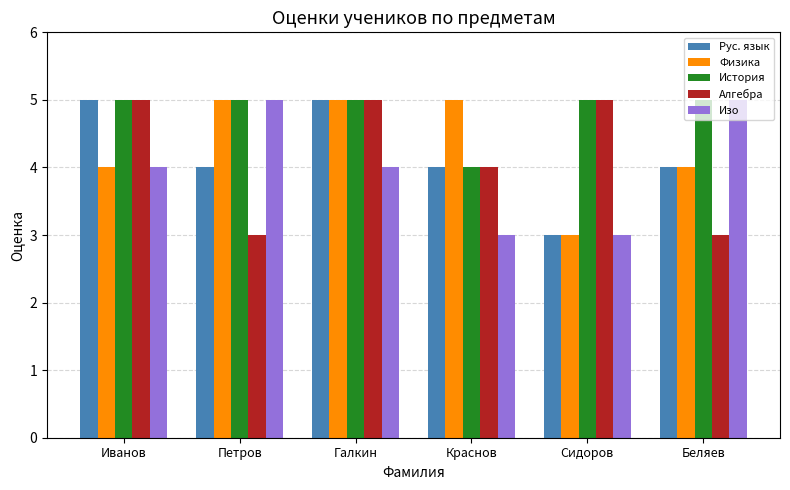

What is the minimum value shown in the chart?

3